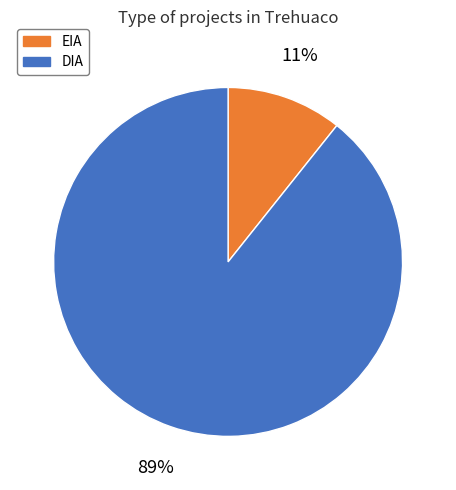

Rank the categories by value from lowest to highest.

EIA, DIA